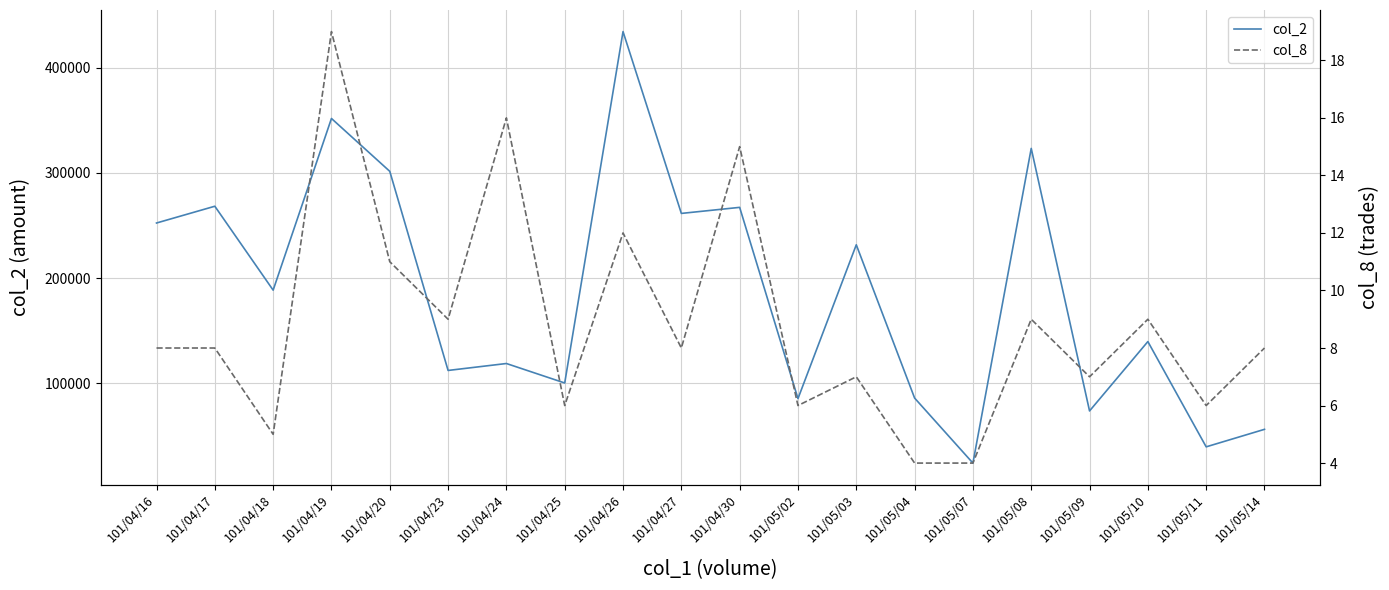

Reading left to right, list all the values displayed in this chart.

col_2: 252300	268240	188500	351650	301410	112180	118770	100260	434230	261420	267170	85400	231600	85940	24150	323200	73700	139620	39580	56220
col_8: 8	8	5	19	11	9	16	6	12	8	15	6	7	4	4	9	7	9	6	8